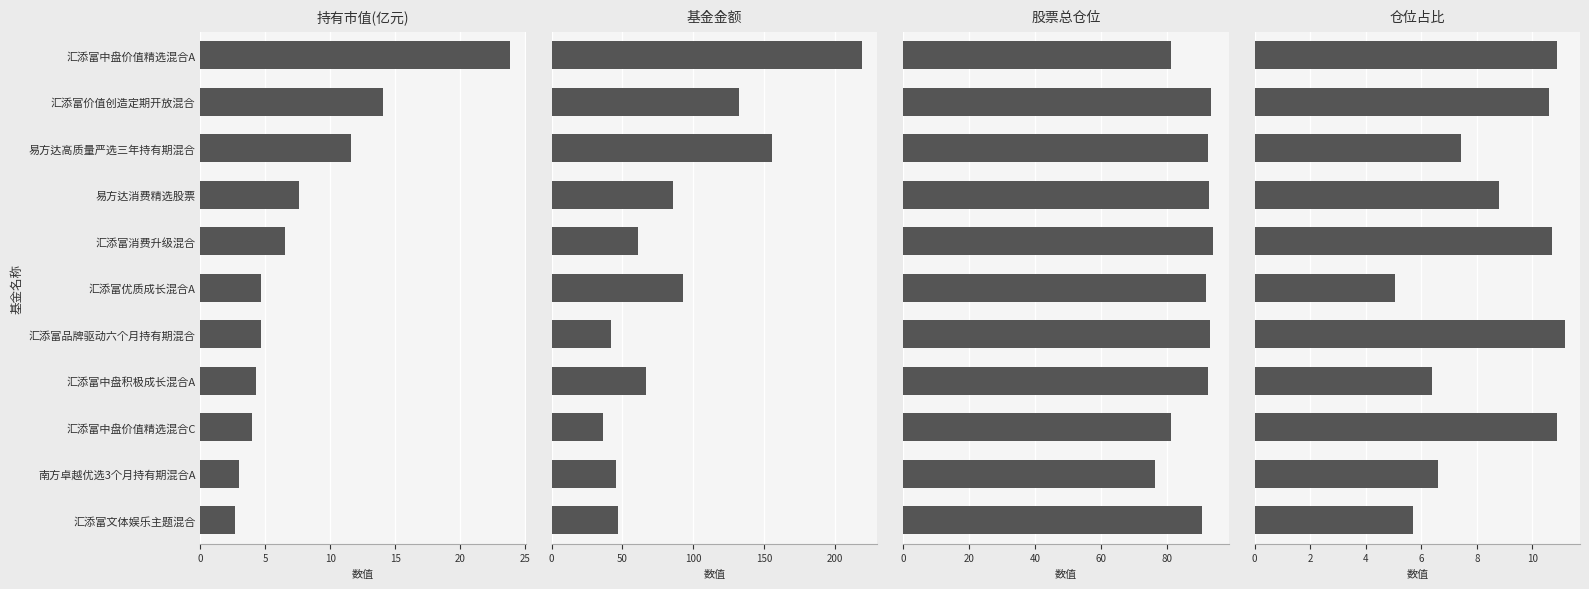

What is the difference between the second highest and second lowest values in the 基金金额 series?

113.8